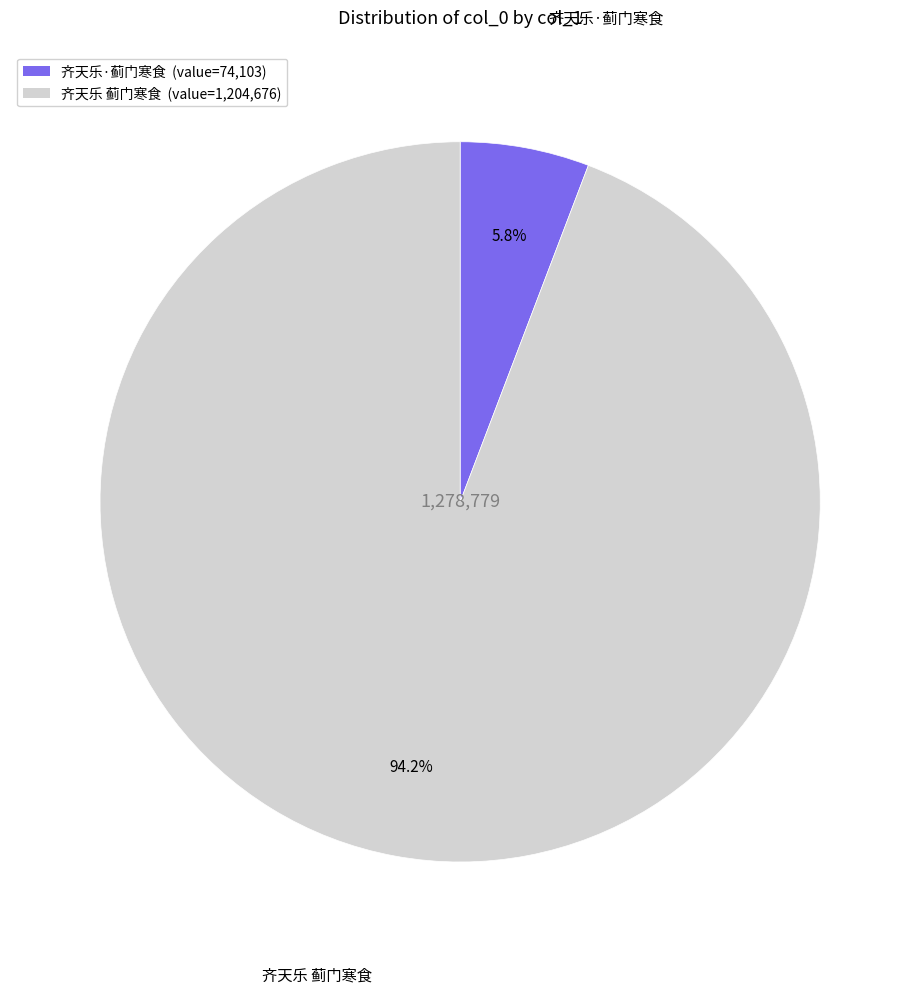

To the nearest percent, what is the difference between the largest and smallest slice percentages?

88%